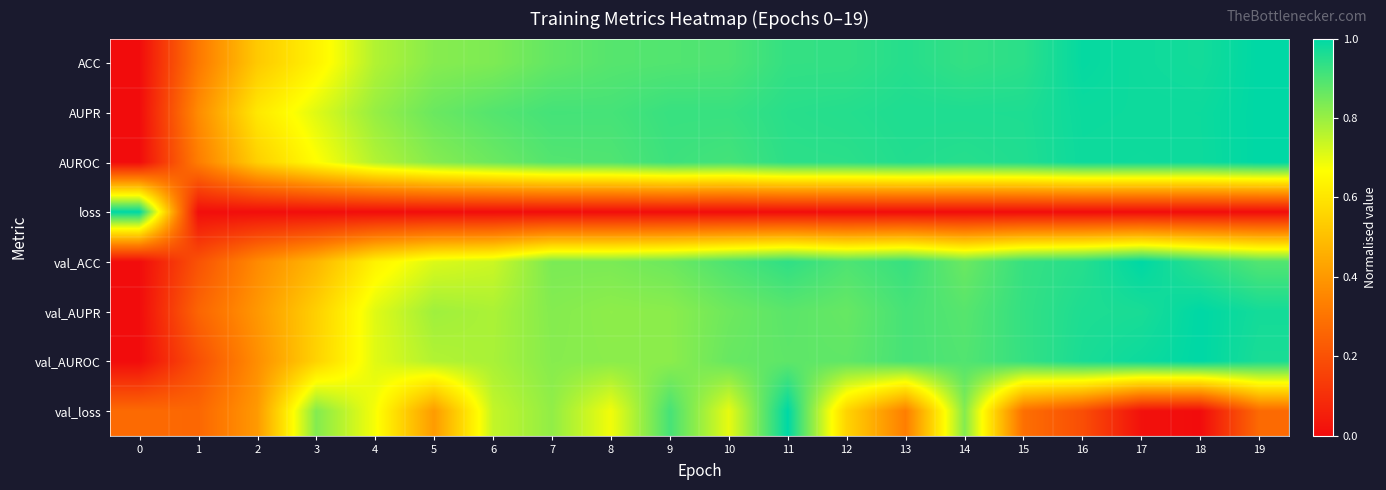

At which category is the sum across all series the highest?

11